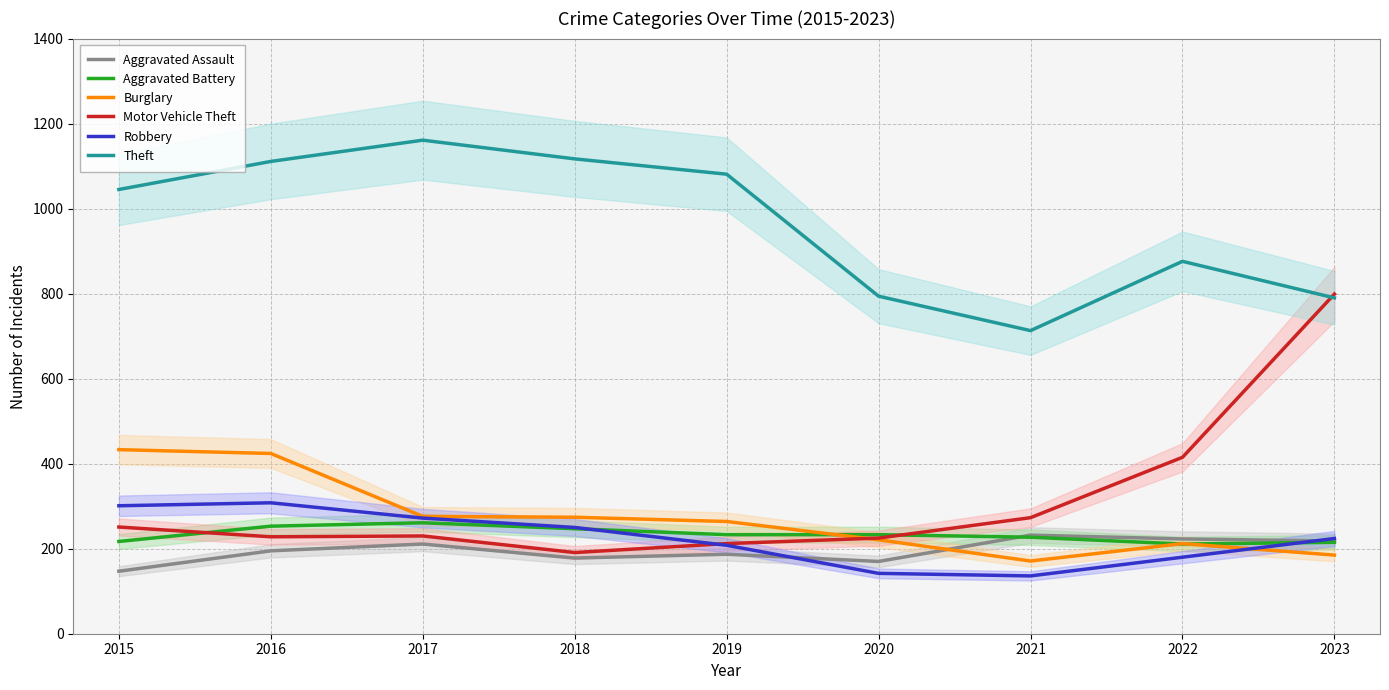

Which category has the lowest value in the Aggravated Assault series?

2015